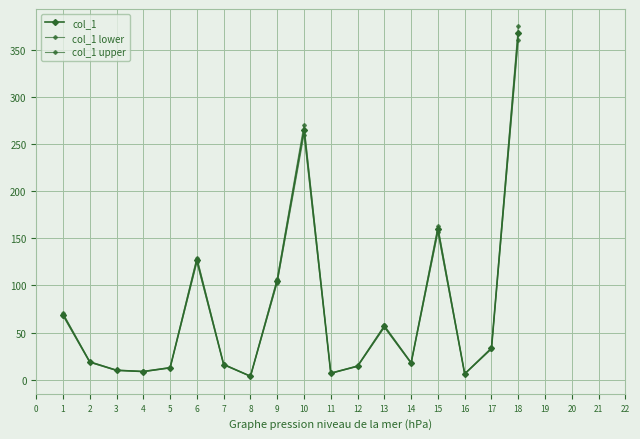

How many lines are shown in the chart?

3